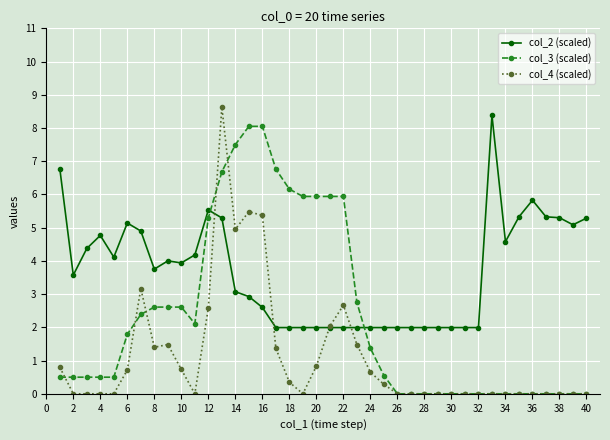

How many series are shown in this chart?

3